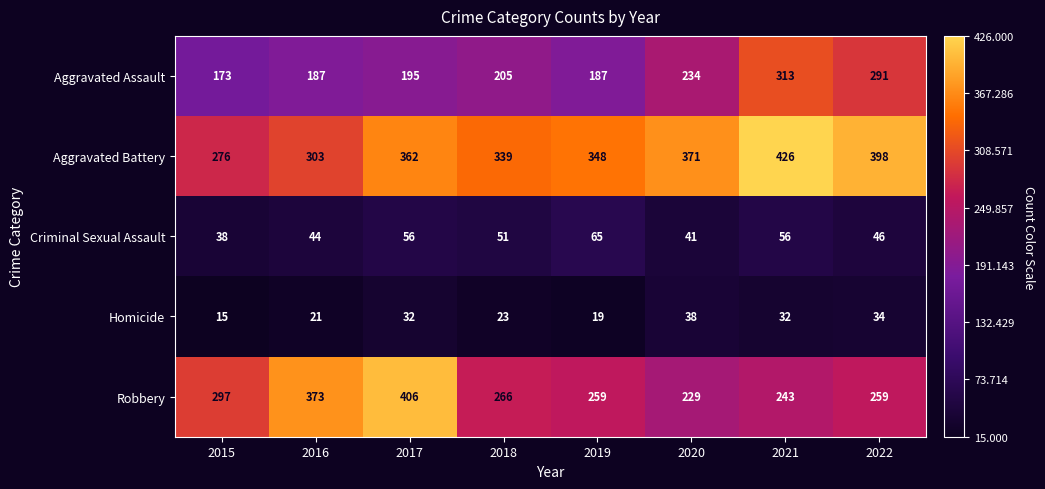

The Robbery series shows 297 at 2015. True or false?

True